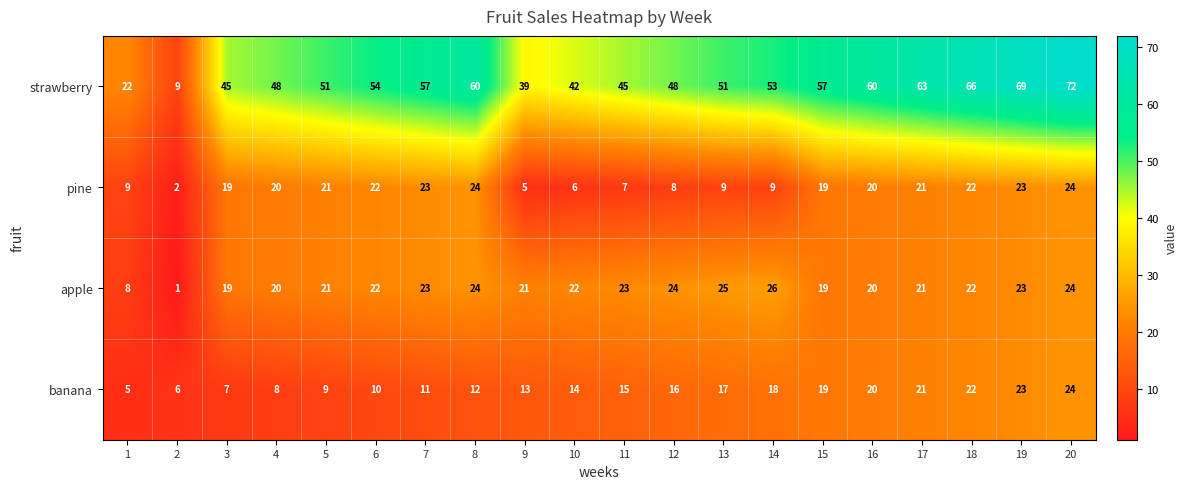

What is the difference between the maximum and minimum values in the strawberry series?

63